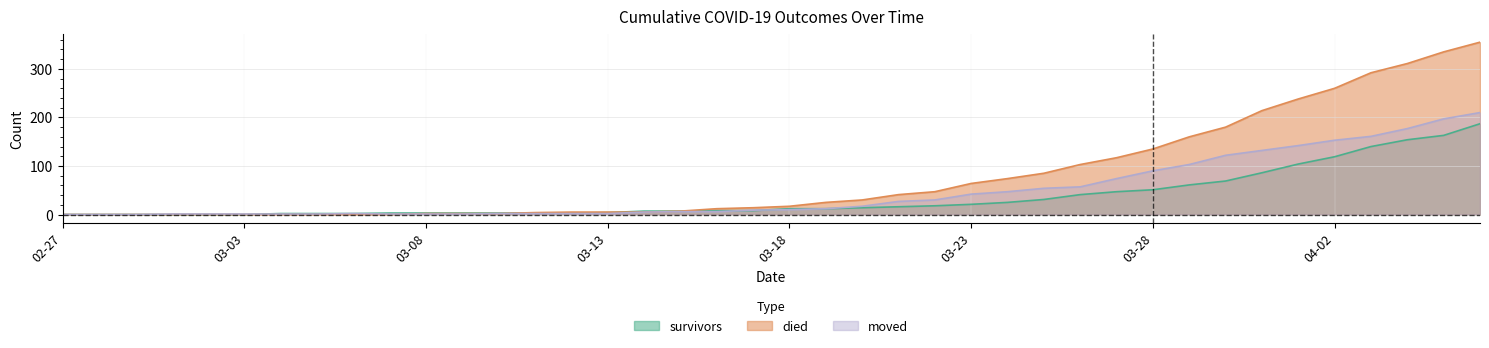

Which series has the largest total across all categories?

died